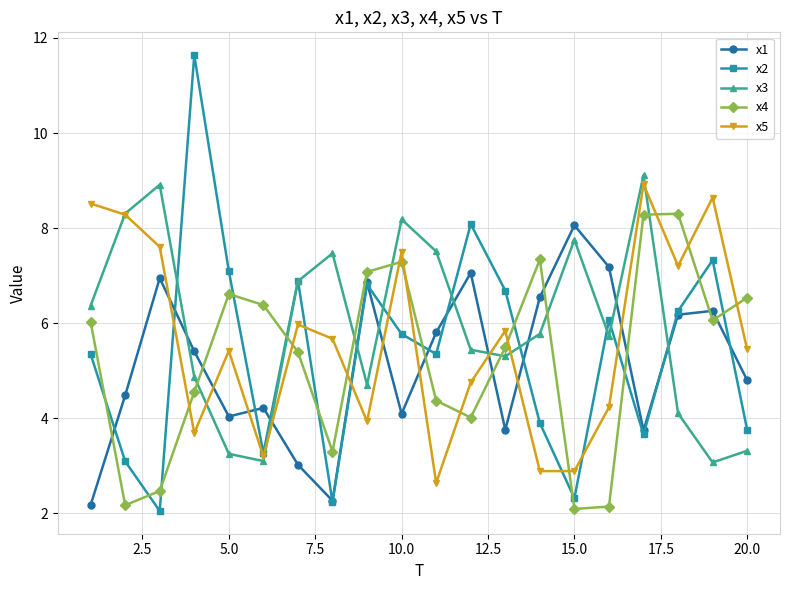

Which series has the widest spread of values?

x2